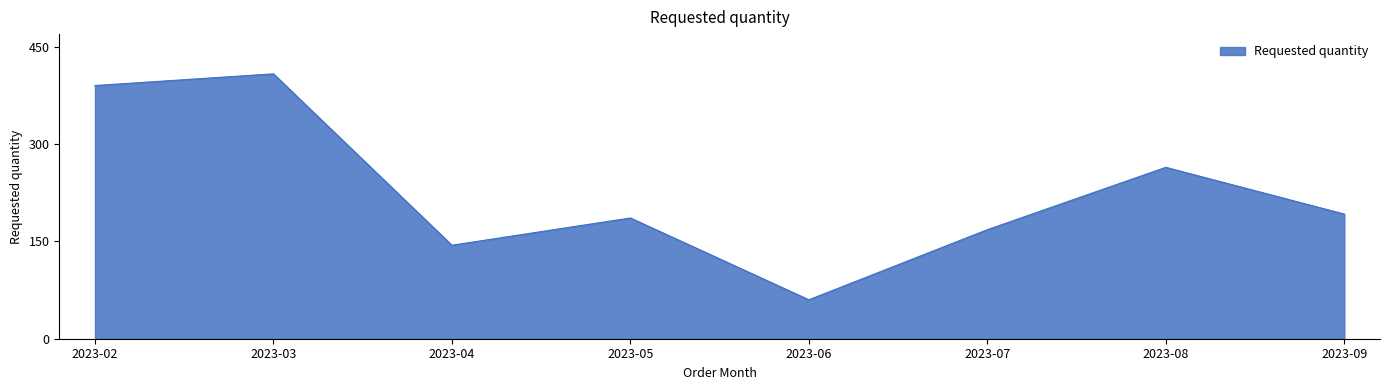

Reading left to right, list all the values displayed in this chart.

2023-02=390	2023-03=408	2023-04=144	2023-05=186	2023-06=60	2023-07=168	2023-08=264	2023-09=192